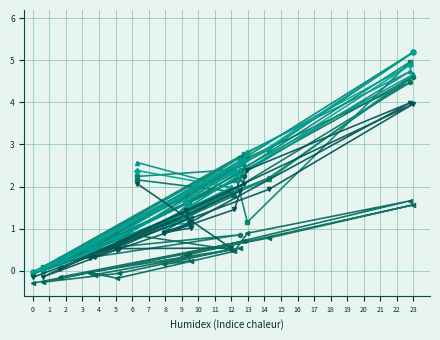

At which category does the chart reach its peak across all series?

23